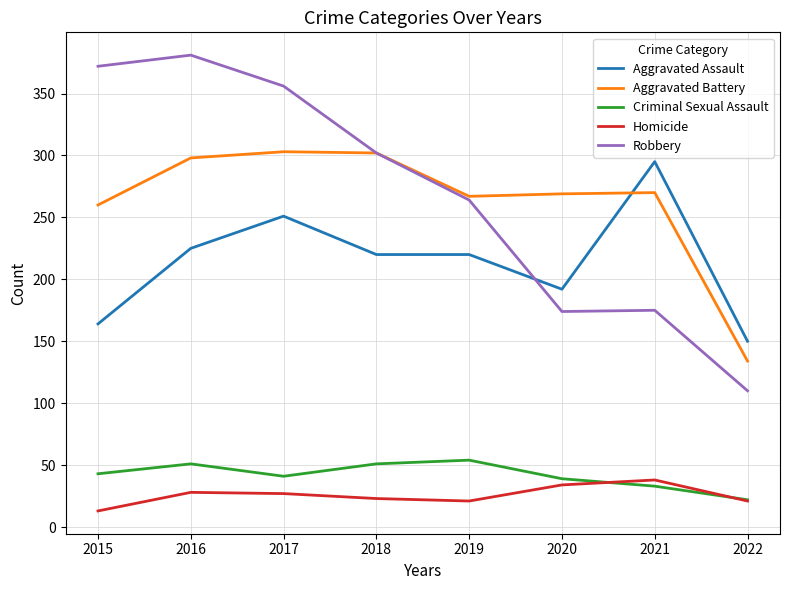

True or false: Criminal Sexual Assault and Robbery cross at least once.

False